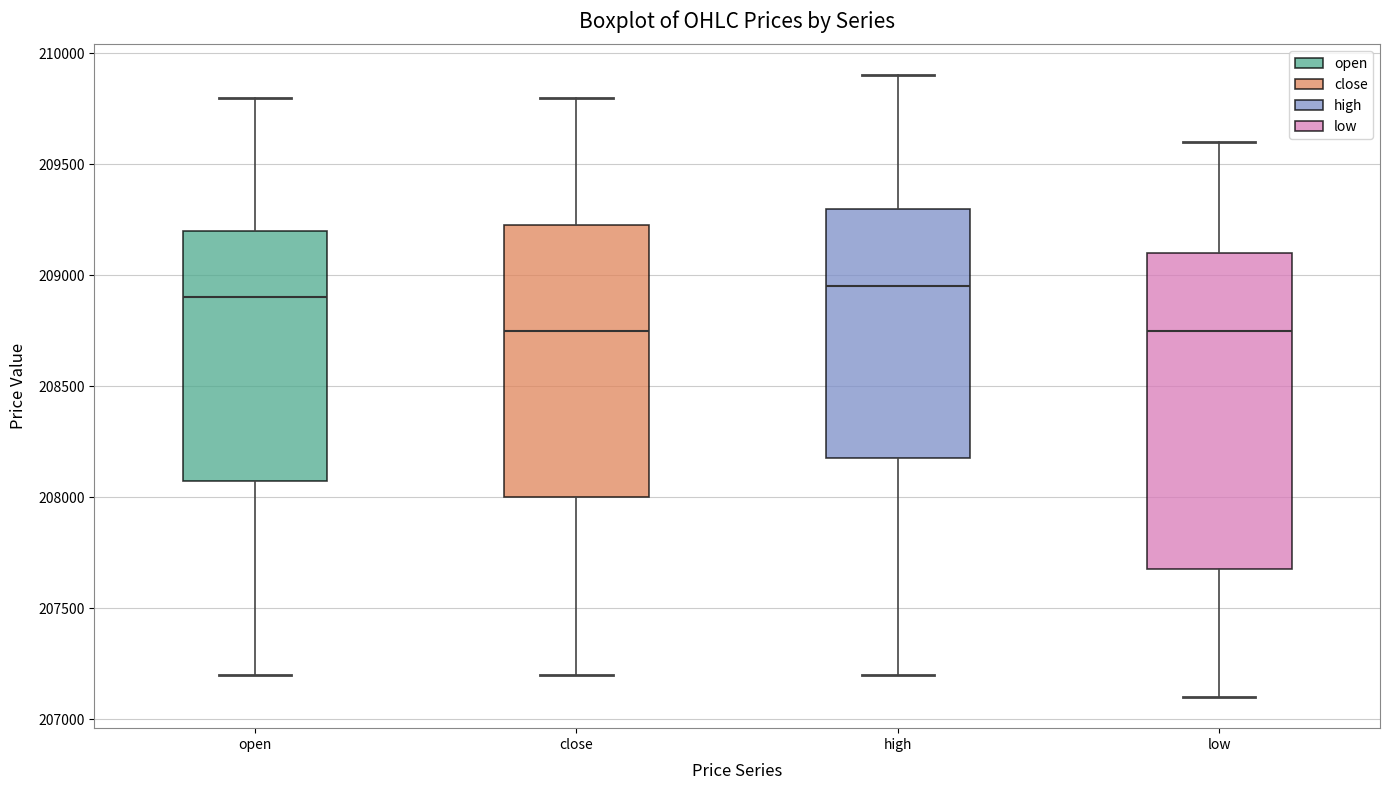

Where is the upper edge of the box for close on the y-axis? The values are not printed on the chart, so give them approximately, as read against the axis.

209250